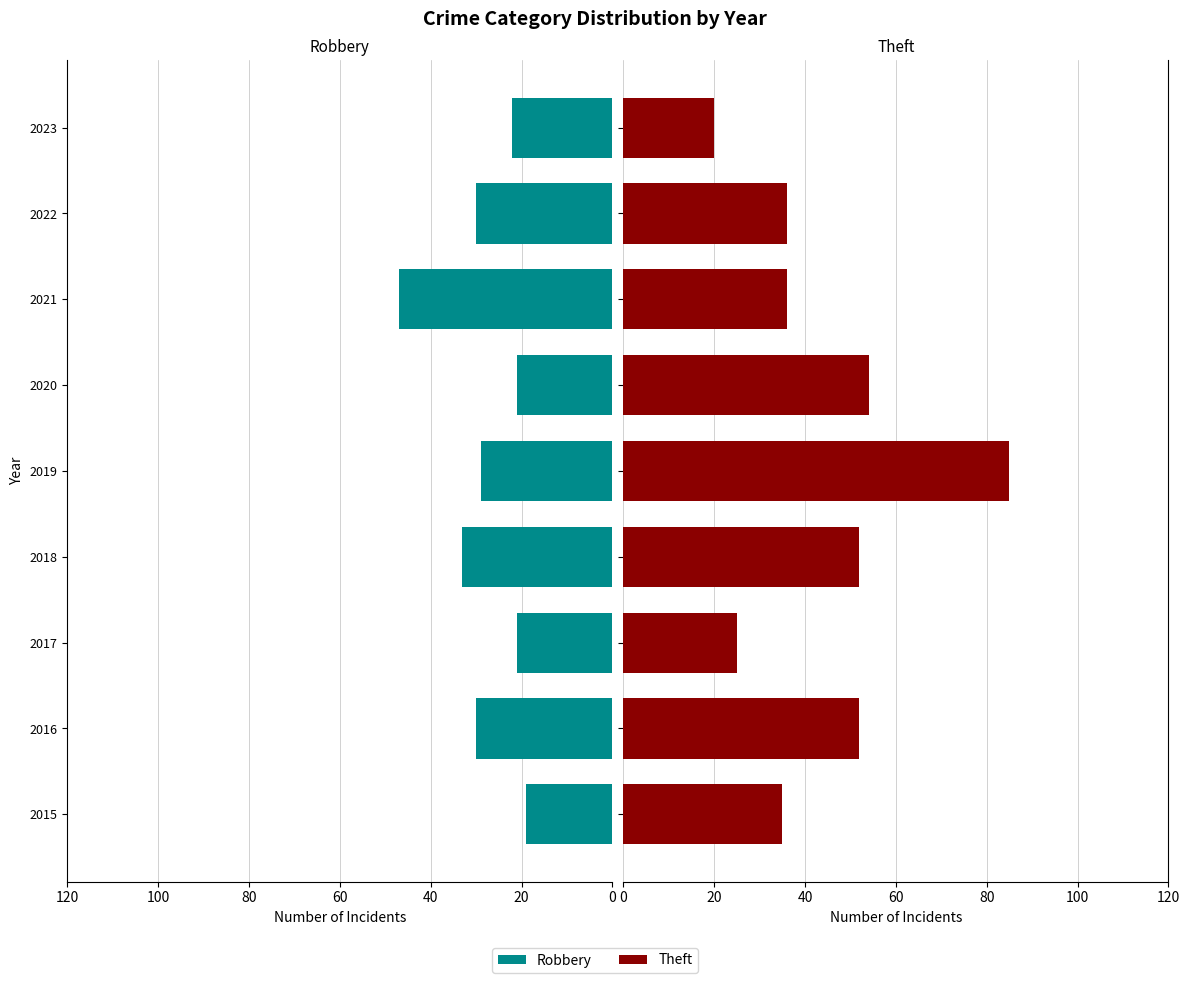

Which series has the largest range (max minus min)?

Theft